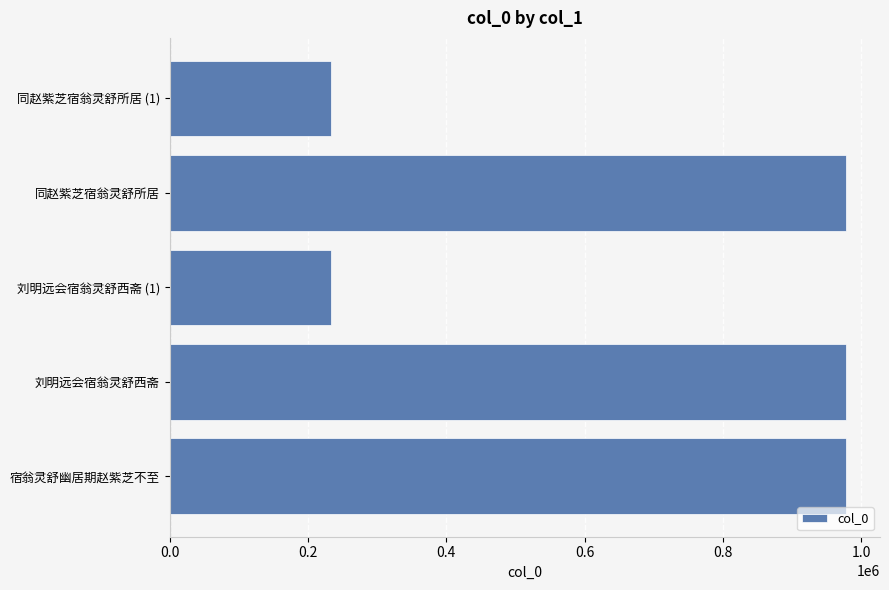

What is the greatest value displayed?

978164